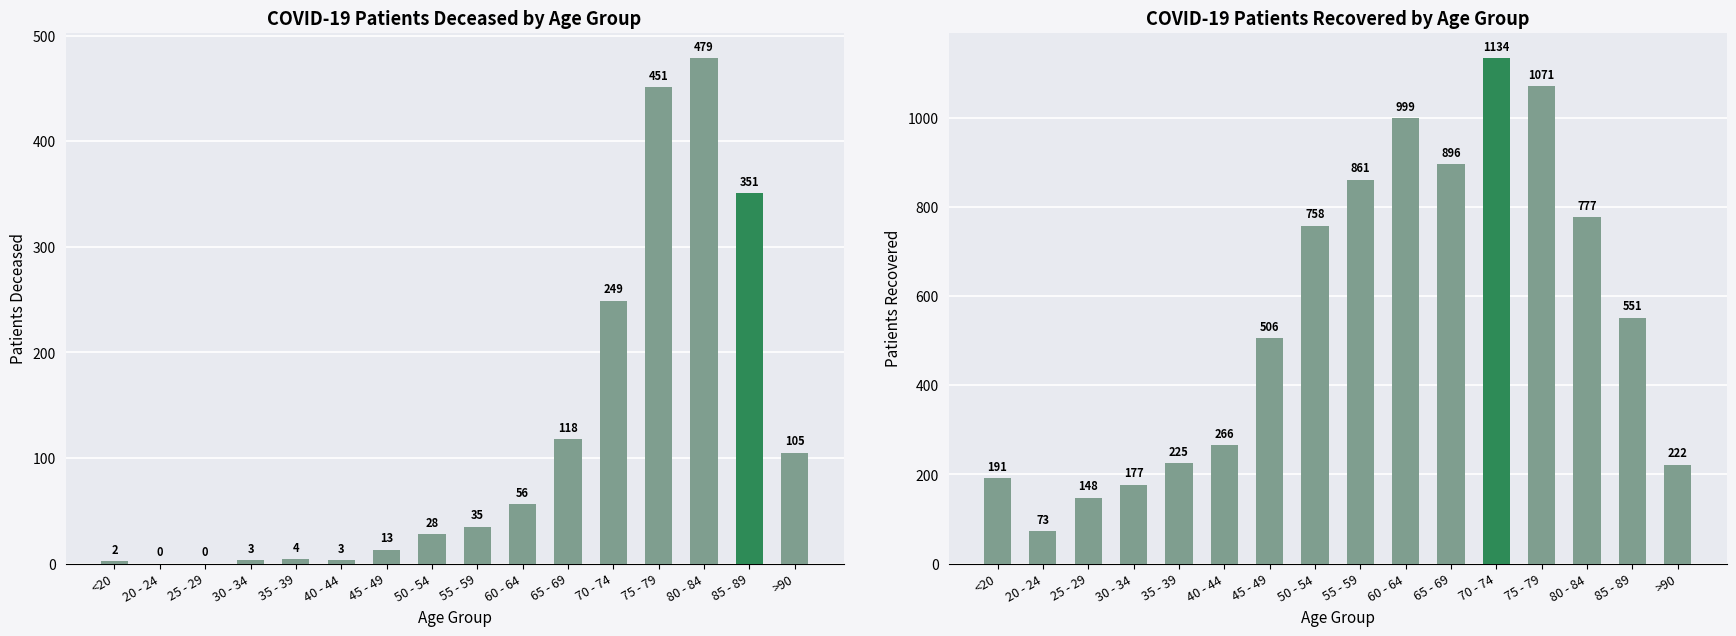

What is the highest value of the patients_recovered series?

1134